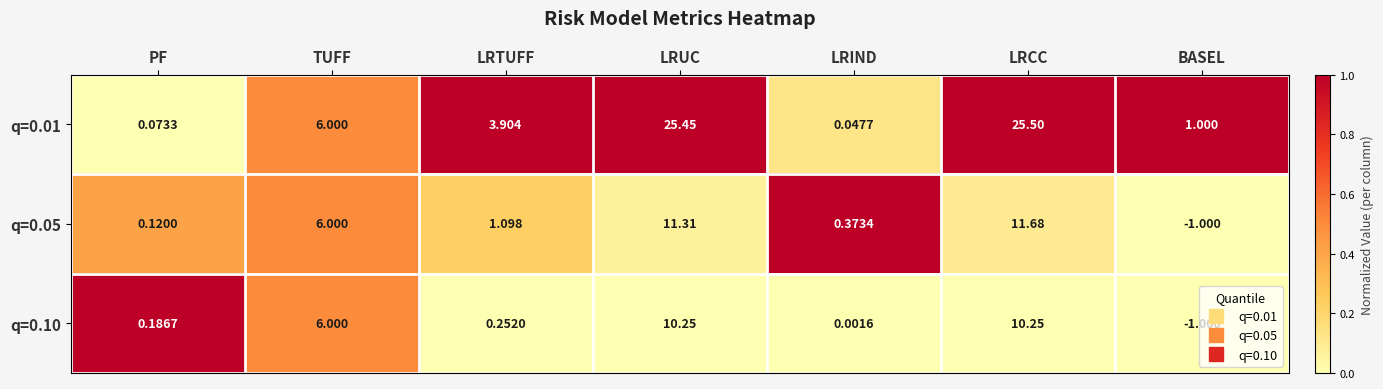

At which label is q=0.05 closest to 5?

TUFF